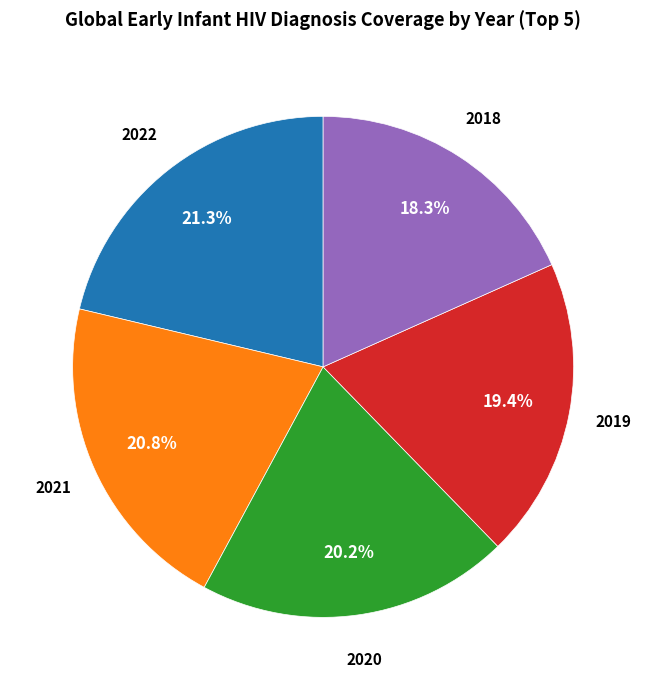

Is there a majority slice in this chart?

No